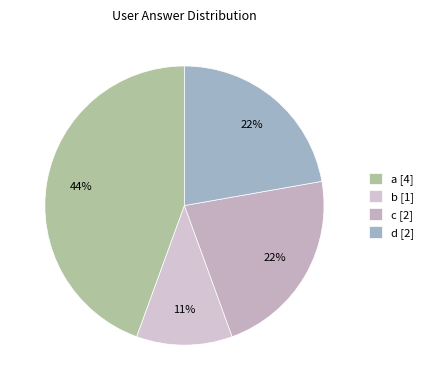

Combined, what portion of the pie is d and a?

66.7%